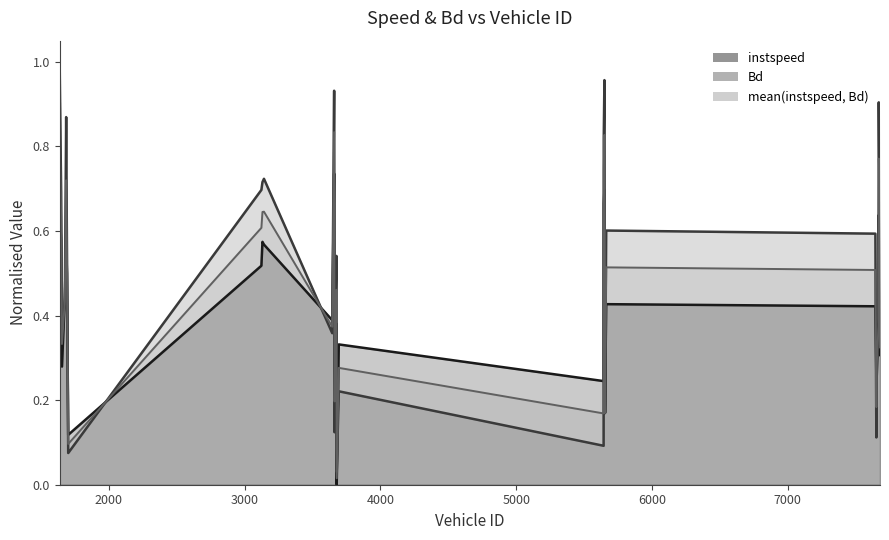

True or false: instspeed has more than 2 interior local peaks.

True